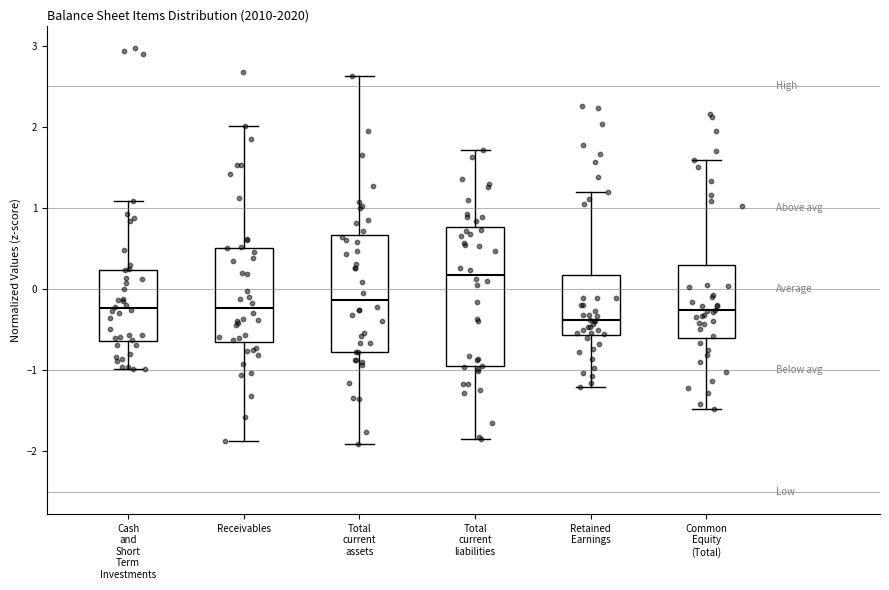

Reading left to right, transcribe this box plot: for each box, give where its median line is, the range the box spans, and where its two whiskers end, as read against the y-axis. The values are not printed on the chart, so give them approximately, as read against the axis.

Cash and Short Term Investments: median -0.2, box -0.6 to 0.2, whiskers -1.0 to 1.1
Receivables: median -0.2, box -0.7 to 0.5, whiskers -1.9 to 2.0
Total current assets: median -0.1, box -0.8 to 0.7, whiskers -1.9 to 2.6
Total current liabilities: median 0.2, box -0.9 to 0.8, whiskers -1.9 to 1.7
Retained Earnings: median -0.4, box -0.6 to 0.2, whiskers -1.2 to 1.2
Common Equity (Total): median -0.3, box -0.6 to 0.3, whiskers -1.5 to 1.6